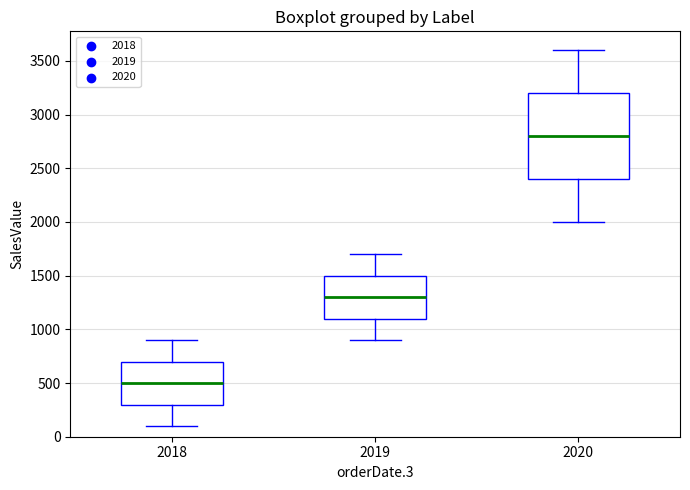

Which box is the tallest, from its lower edge to its upper edge?

2020